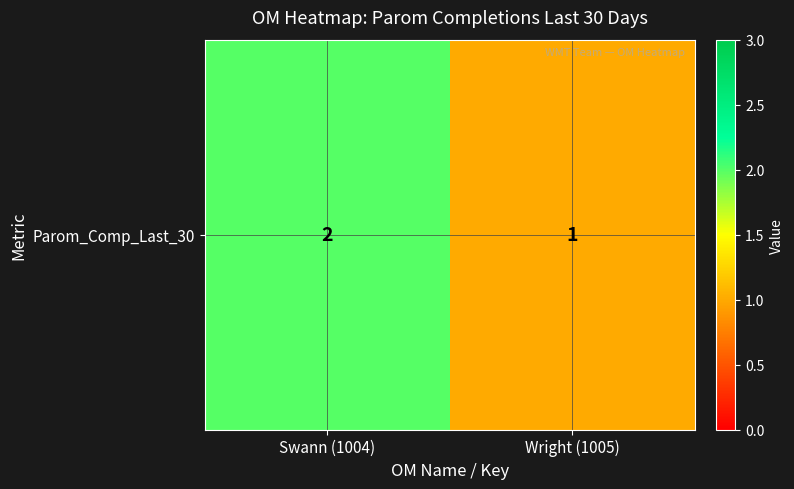

The chart shows a value of 2 at Swann (1004). True or false?

True